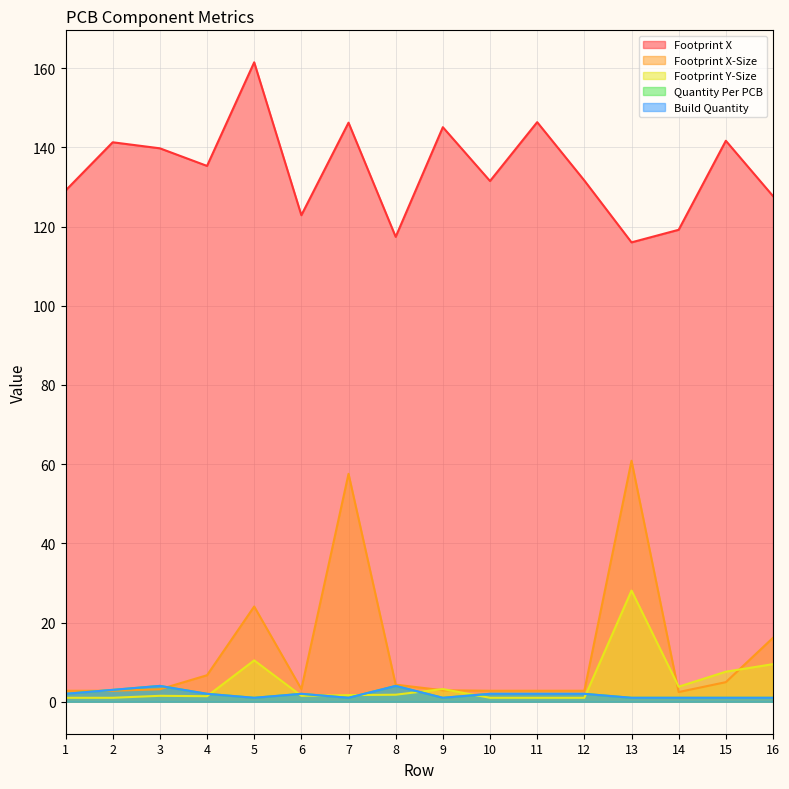

How many values in the Footprint X-Size series exceed 3?

9